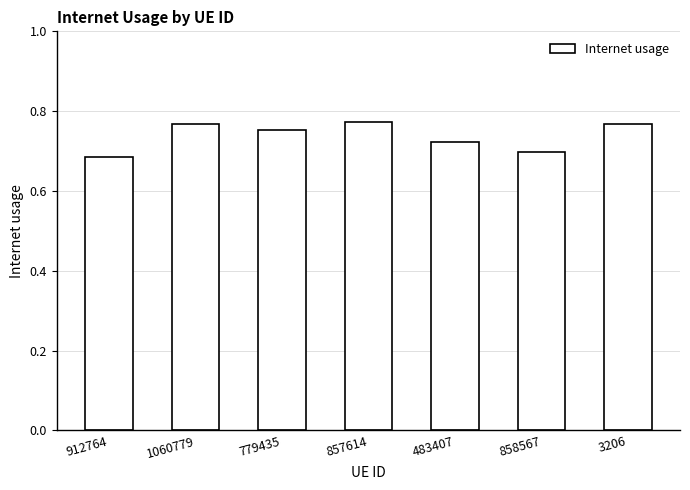

What is the difference between the values at 3206 and 858567?

0.1